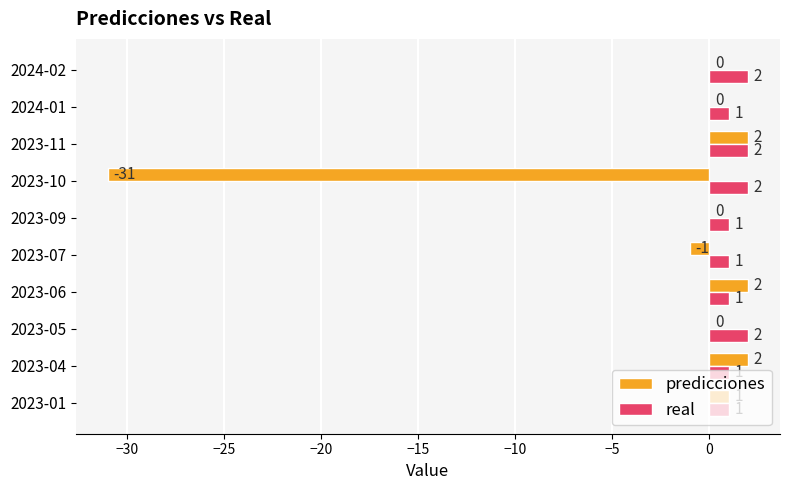

What is the sum of the real values at 2023-05 and 2024-02?

4